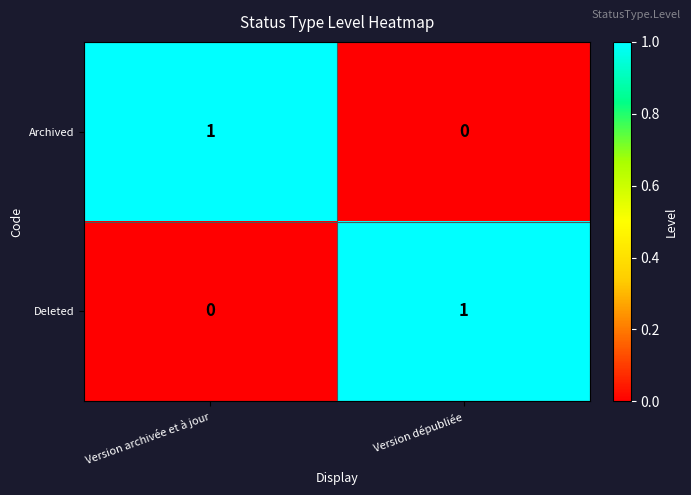

At how many categories does at least one series exceed 0?

2